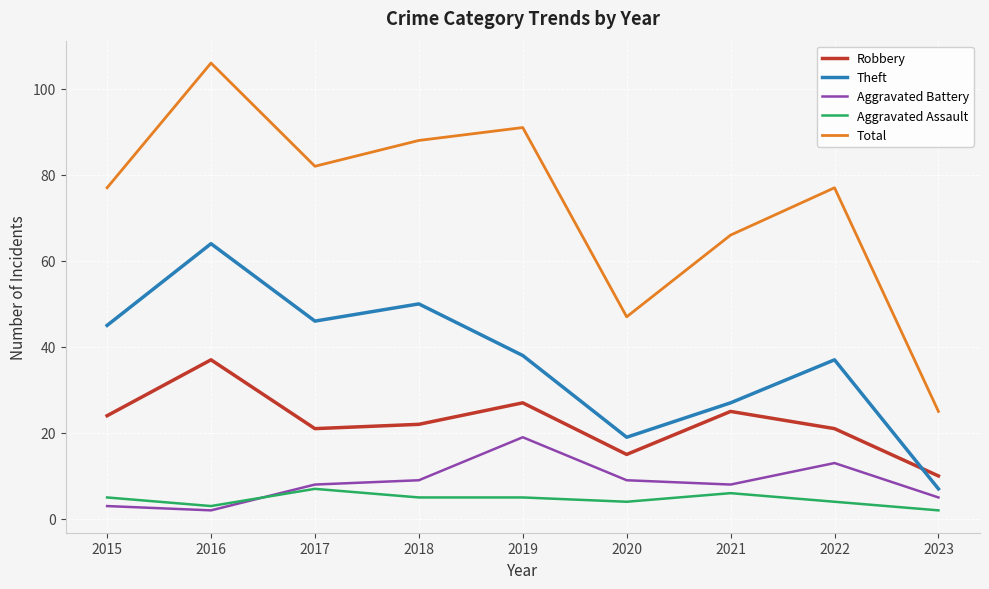

What is the total value across all series at 2023?

49